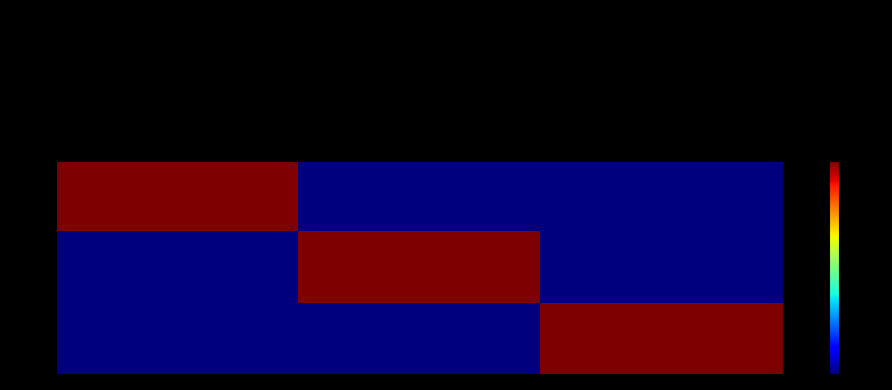

Where is 03 nearest to the value 0?

Conventionné aides au logement